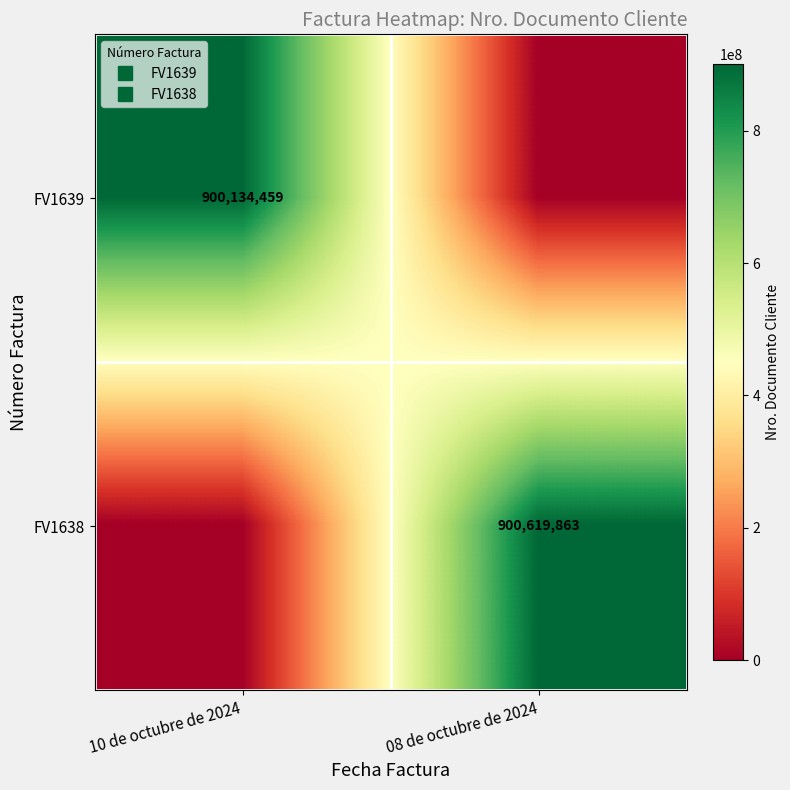

Which series has the largest range (max minus min)?

FV1638